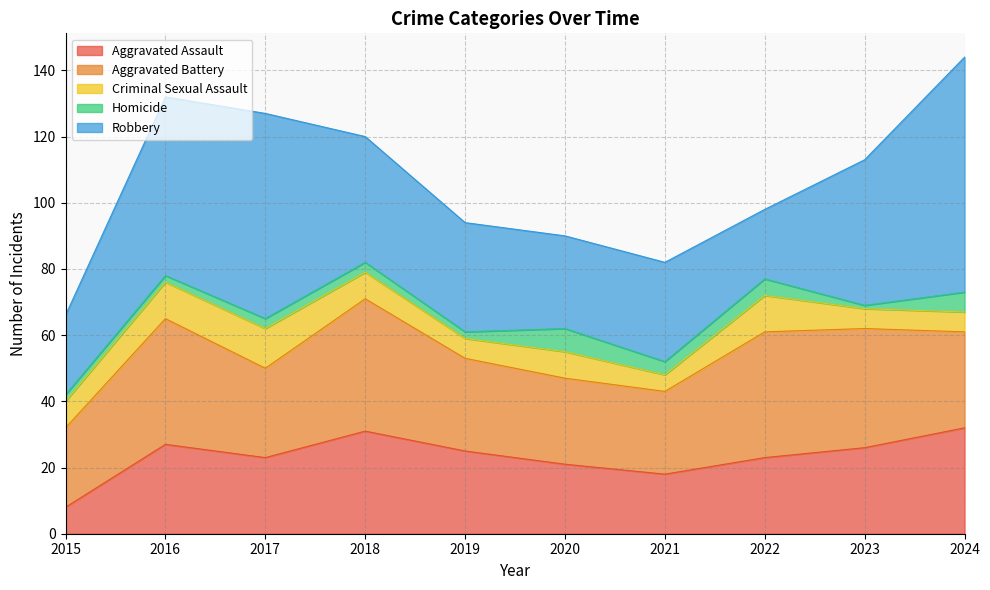

Reading left to right, transcribe all the data shown in this chart.

Aggravated Assault: 8	27	23	31	25	21	18	23	26	32
Aggravated Battery: 24	38	27	40	28	26	25	38	36	29
Criminal Sexual Assault: 8	11	12	8	6	8	5	11	6	6
Homicide: 2	2	3	3	2	7	4	5	1	6
Robbery: 24	54	62	38	33	28	30	21	44	71